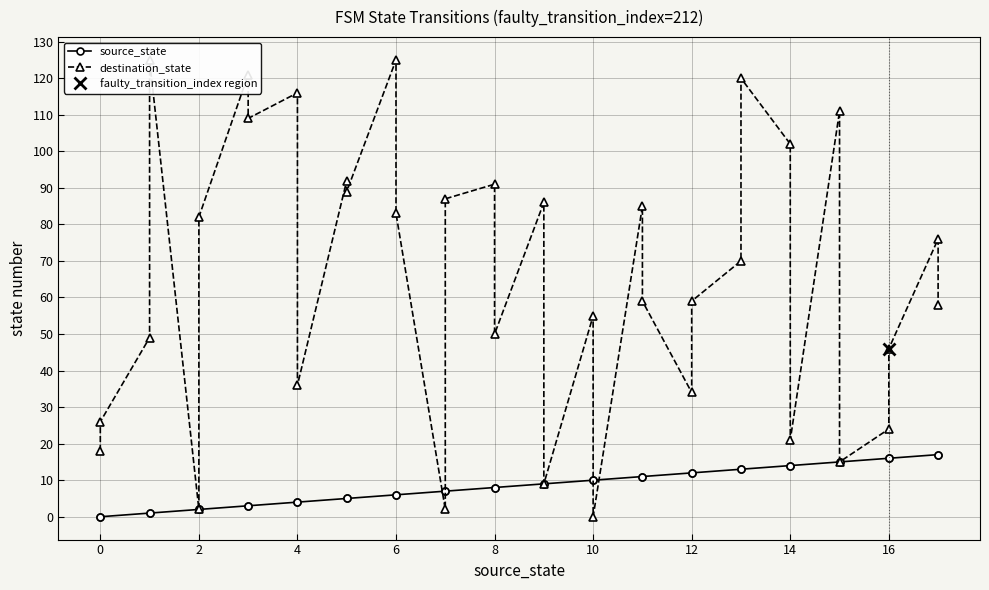

Which has a higher value, 0 or 6?

6